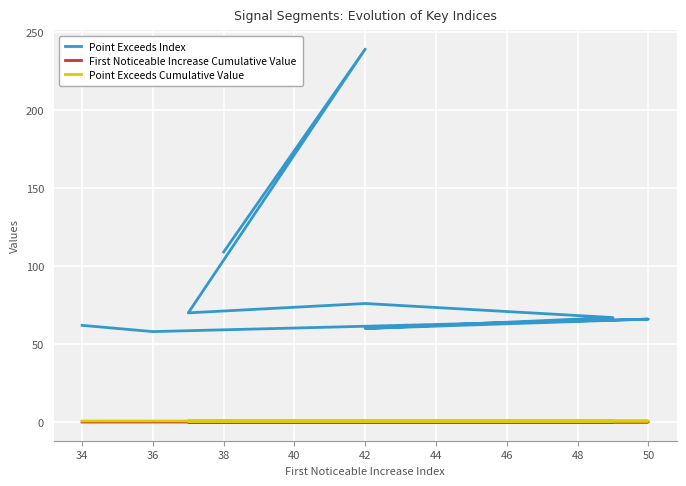

Where is the first local maximum for First Noticeable Increase Cumulative Value?

50